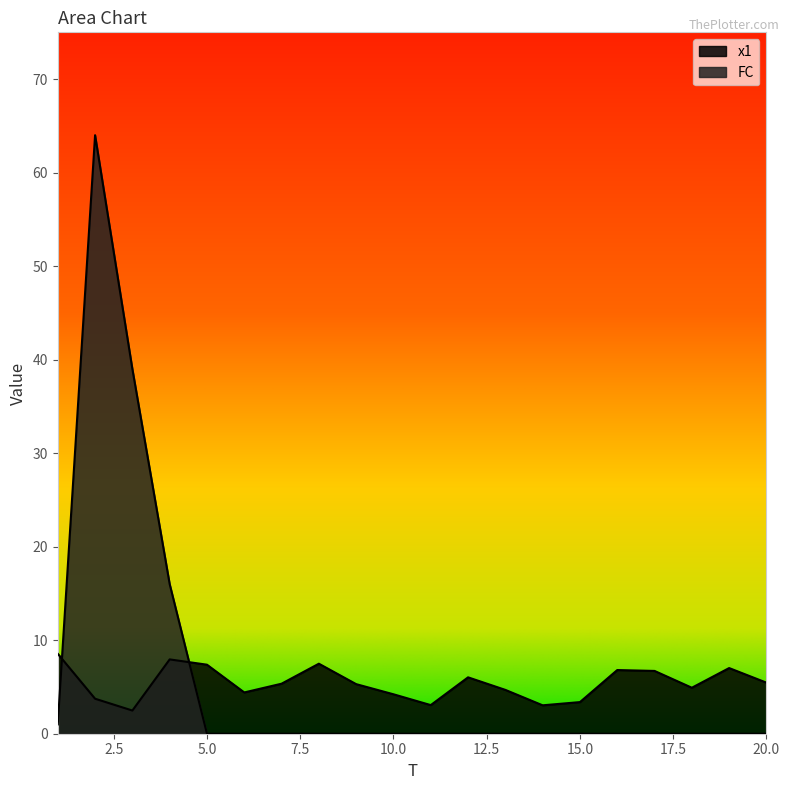

At which category does the chart reach its peak across all series?

2